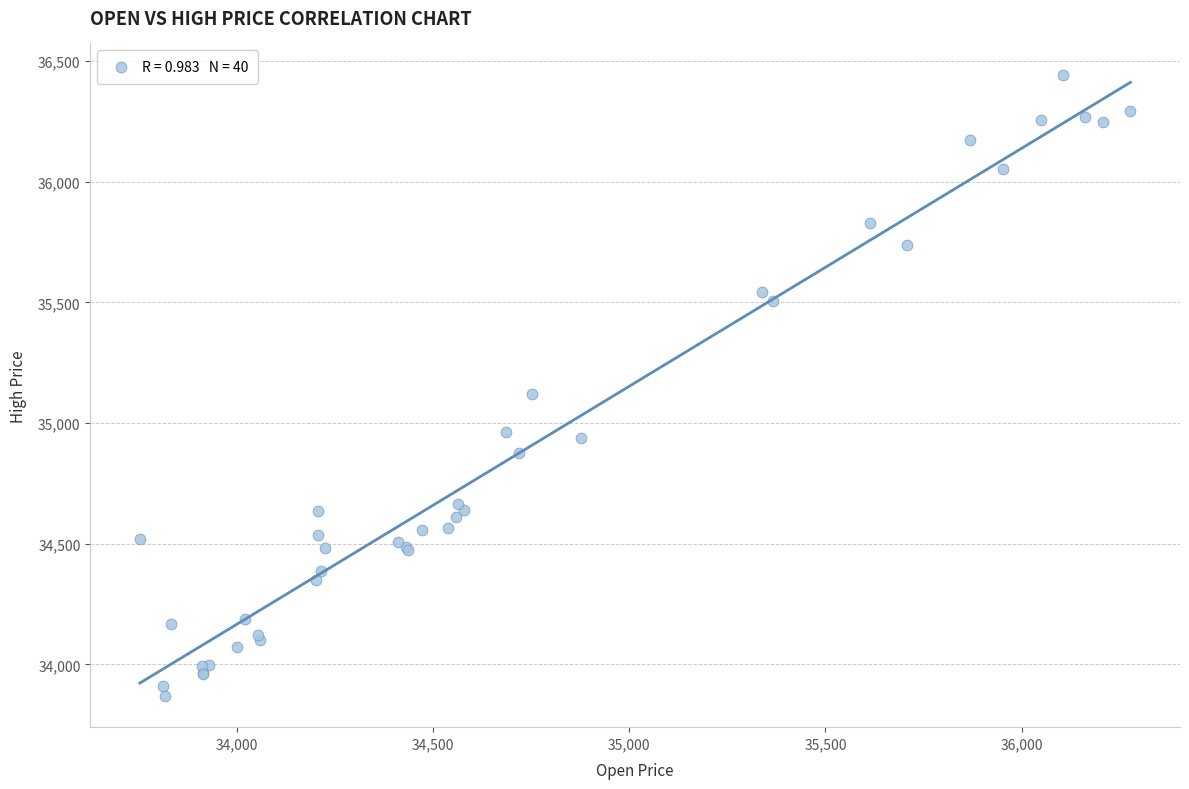

What Y value in the scatter plot is closest to 35156?

35118.6